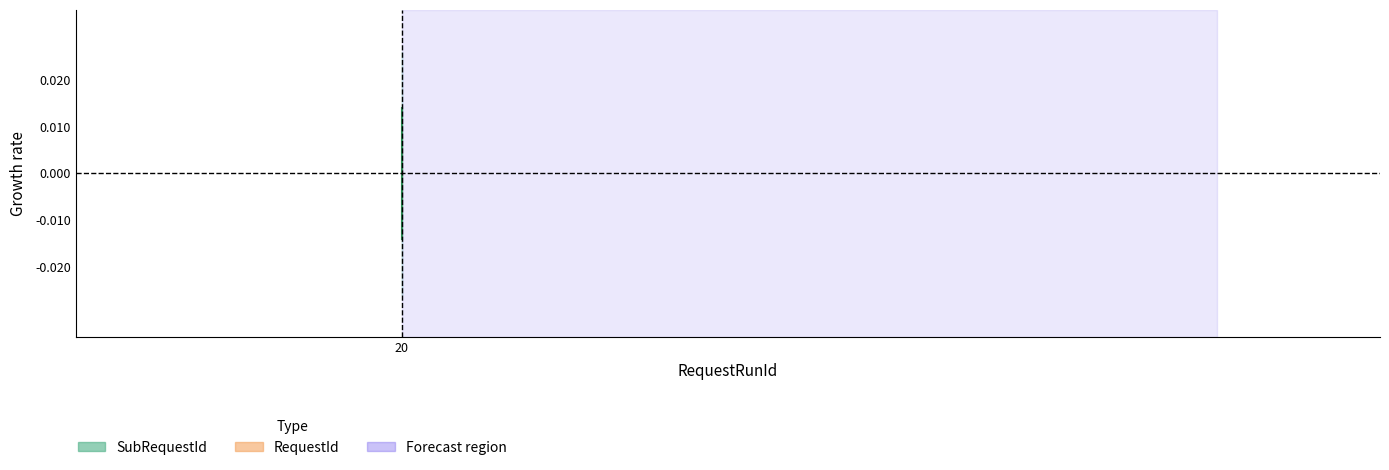

True or false: the data shows 0.0 at 20.

True